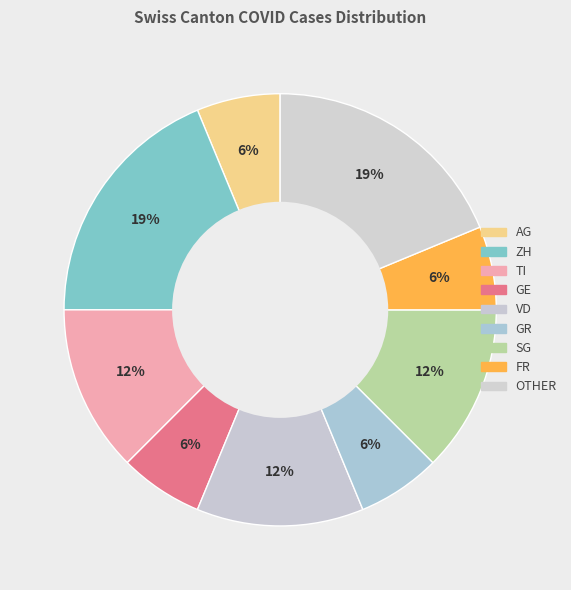

How many segments does this pie chart have?

9